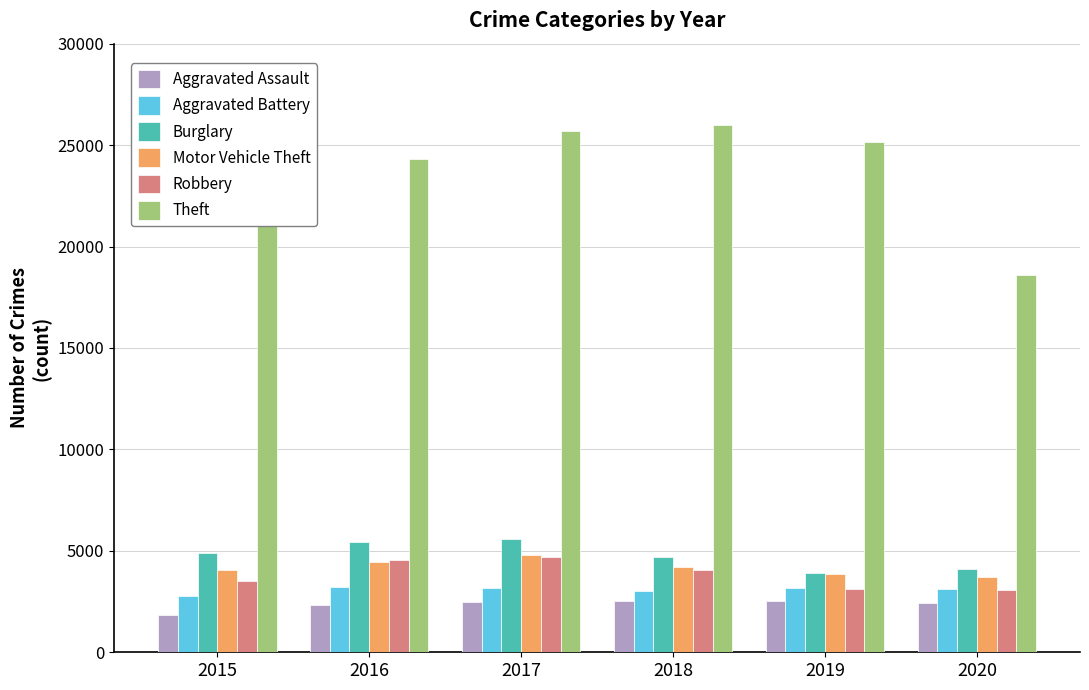

Is it true that Motor Vehicle Theft equals 4803 at 2017?

True